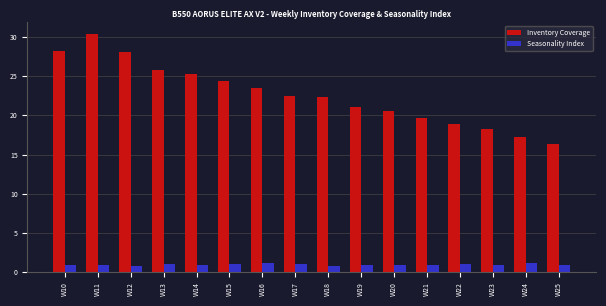

How many data points in Inventory Coverage are above 22?

9